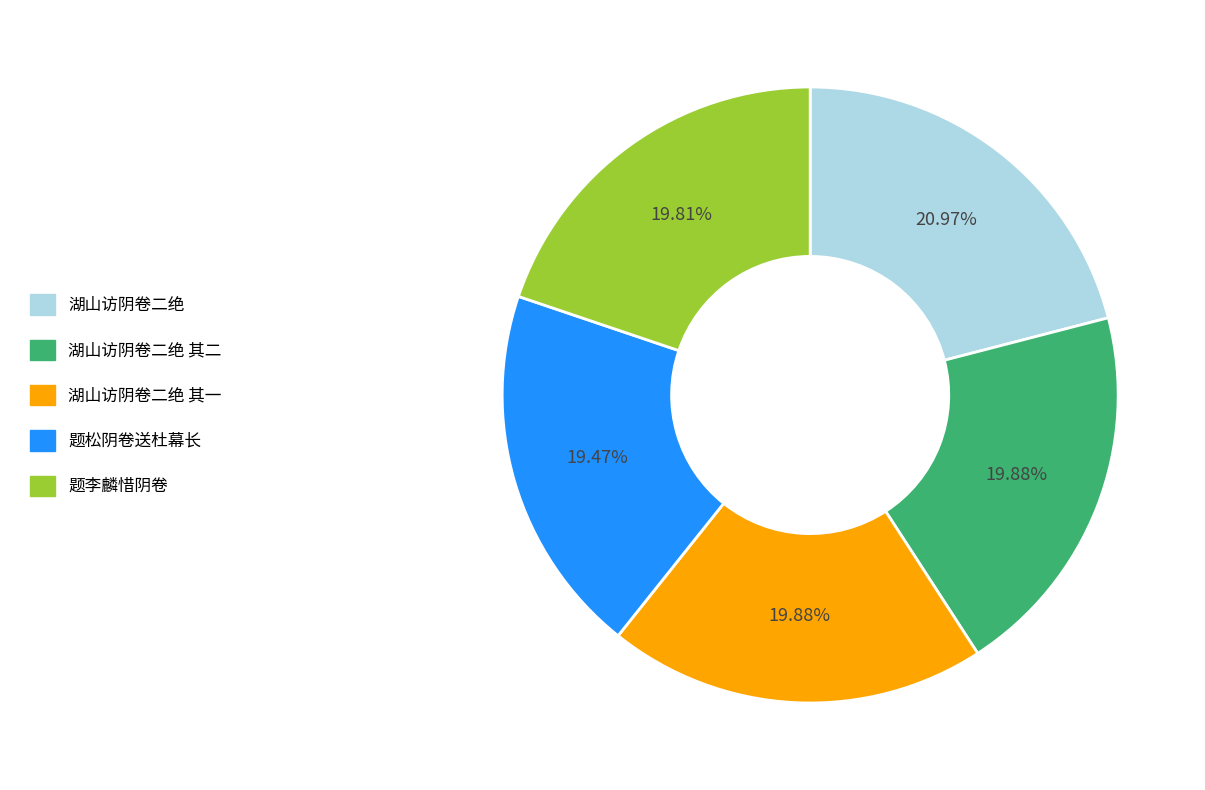

How many segments does this pie chart have?

5